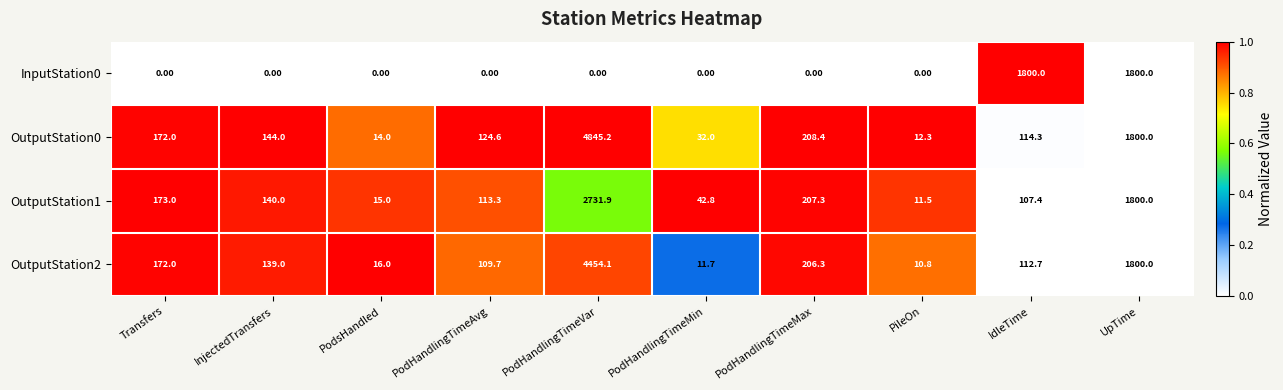

What is the difference between the OutputStation2 values at Transfers and PileOn?

161.2